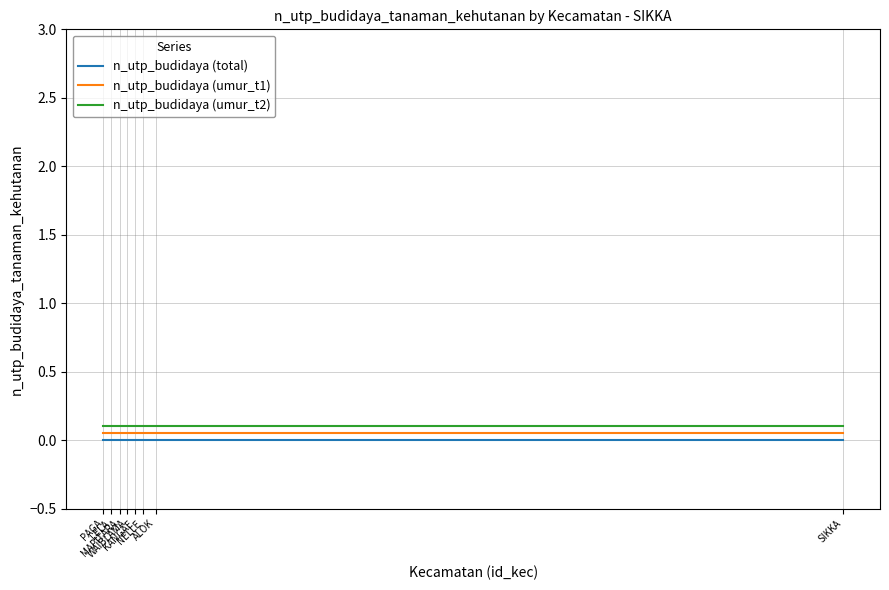

True or false: n_utp_budidaya (umur_t1) and n_utp_budidaya (umur_t2) intersect in this chart.

False